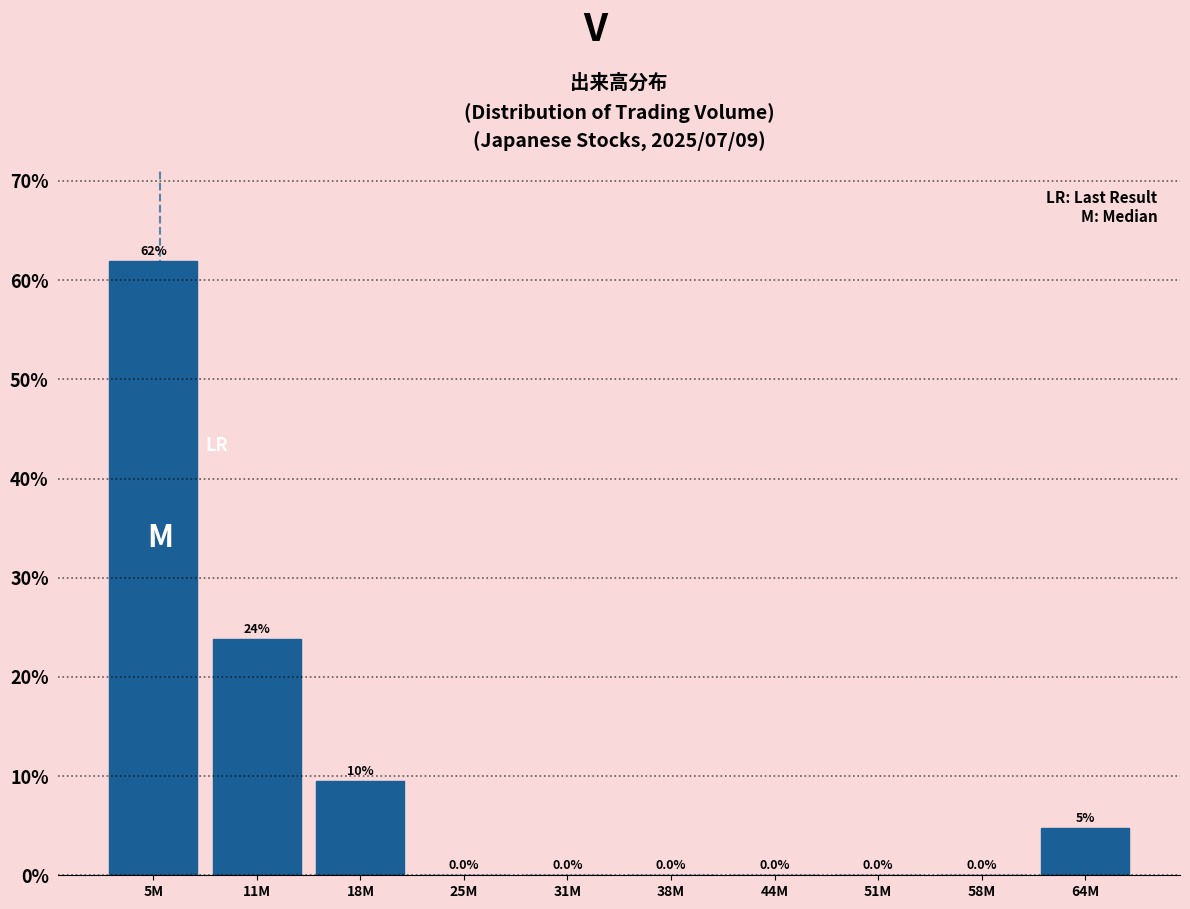

Is it true that the value at 44M is 0.0?

True